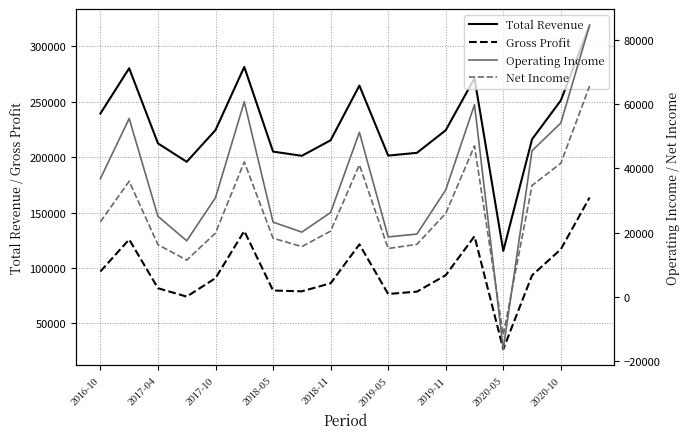

True or false: Gross Profit and Total Revenue cross at least once.

False